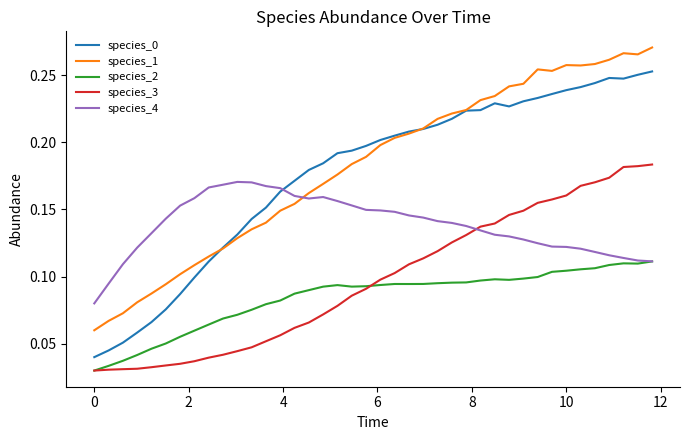

True or false: species_1 and species_2 cross at least once.

False